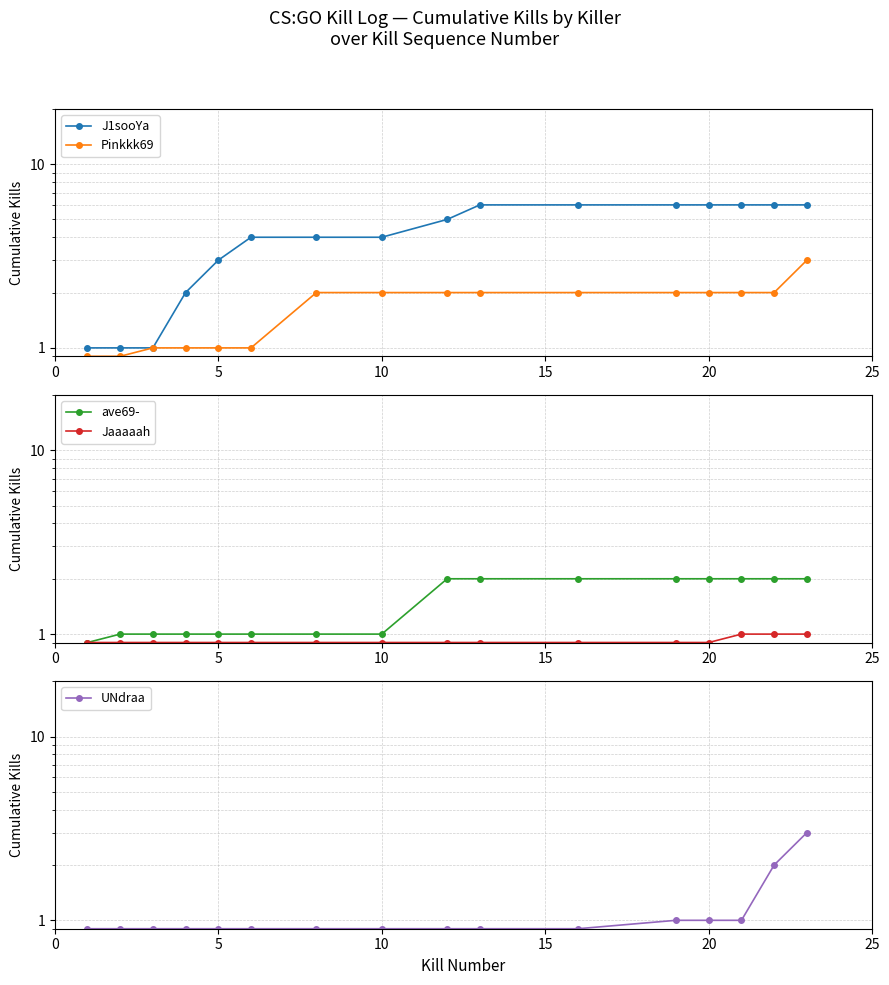

What are all the series names shown in the legend?

J1sooYa, Pinkkk69, ave69-, Jaaaaah, UNdraa